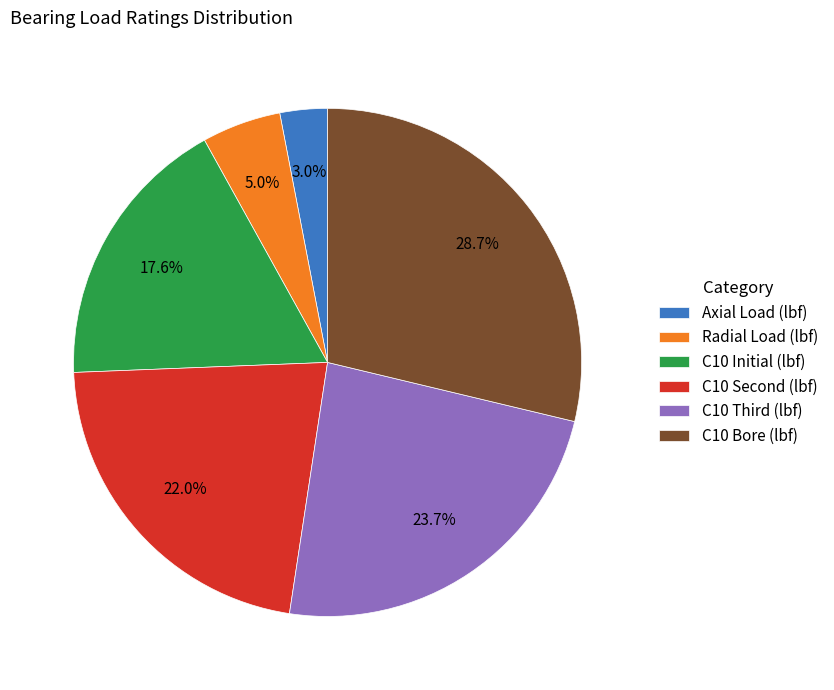

To the nearest percent, what is the difference between the largest and smallest slice percentages?

26%